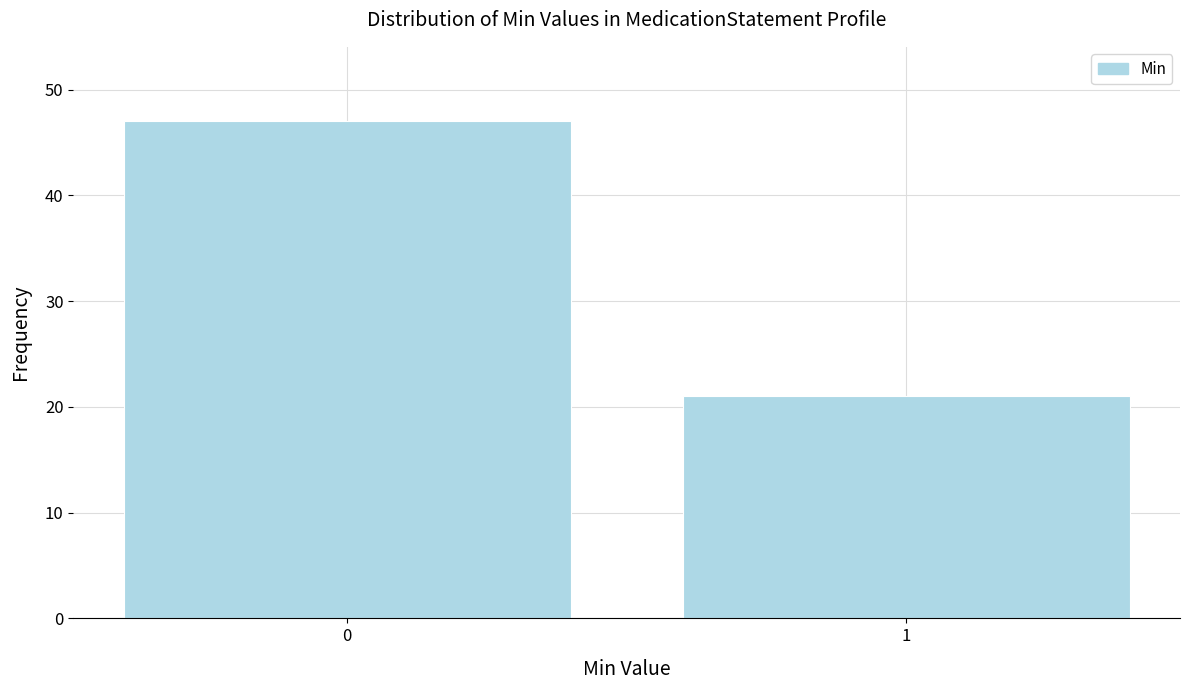

Reading left to right, extract all data points from this chart.

47	21